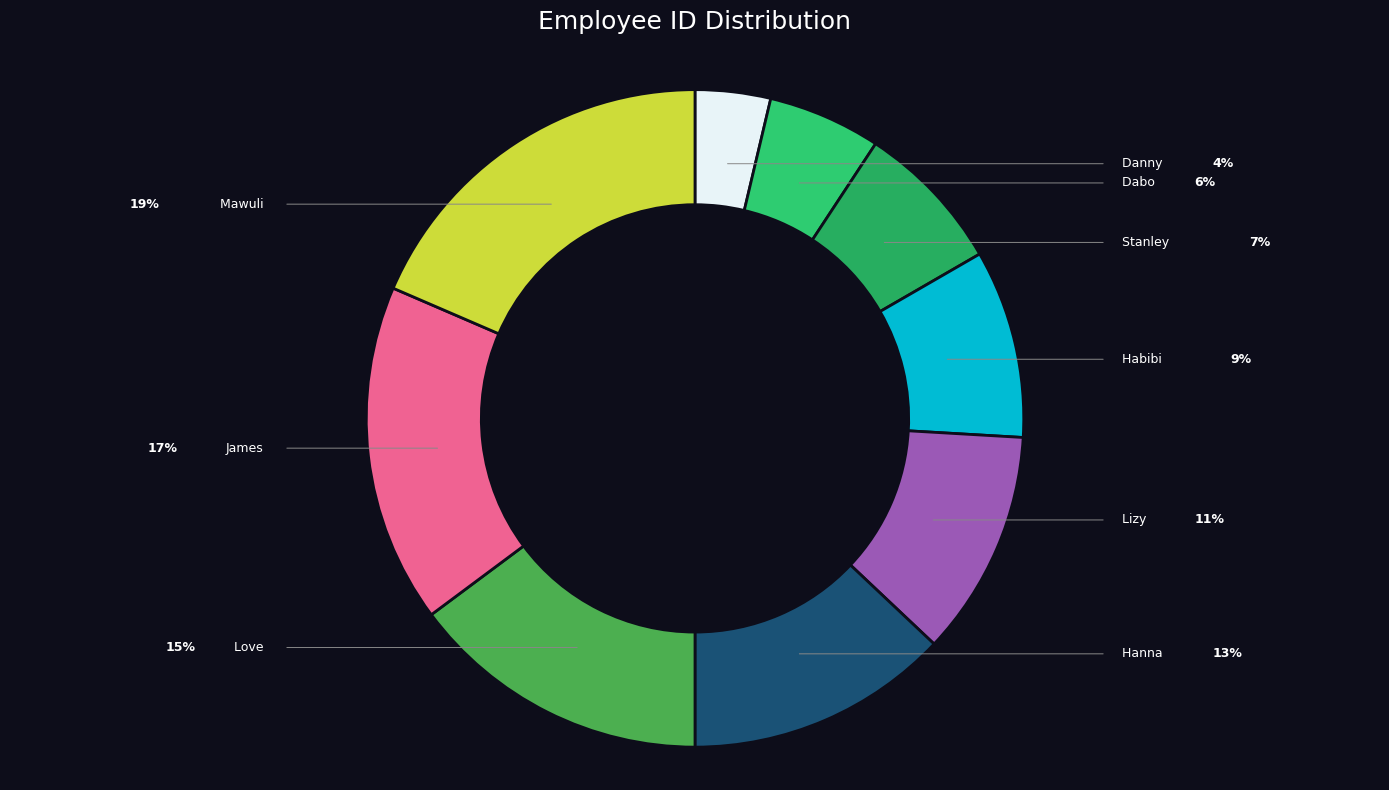

True or false: Stanley accounts for 19% of the total.

False